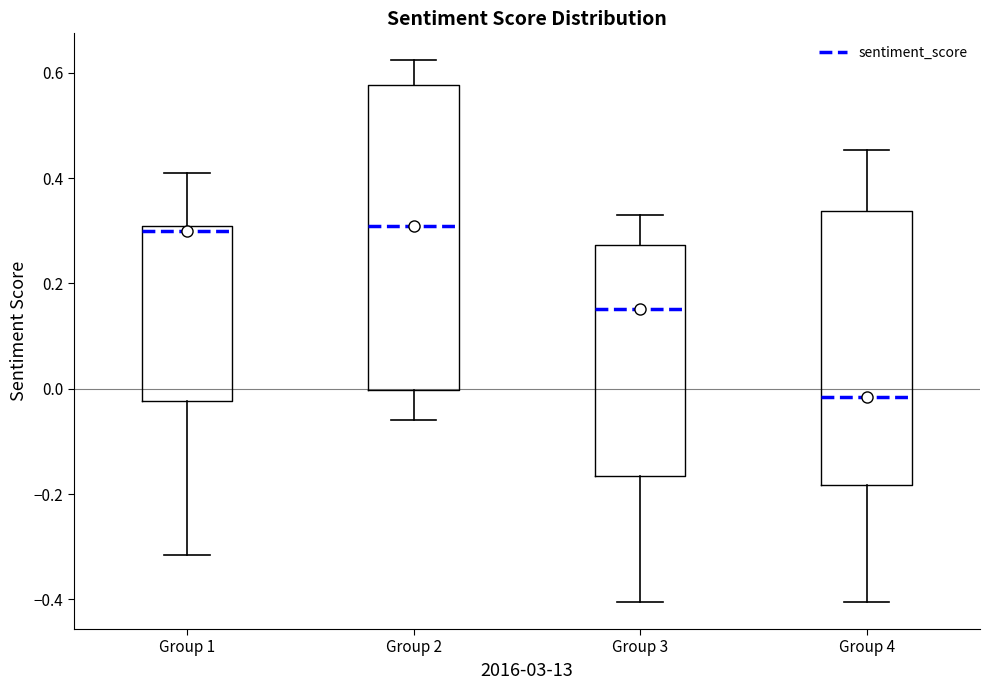

Reading left to right, transcribe this box plot: for each box, give where its median line is, the range the box spans, and where its two whiskers end, as read against the y-axis. The values are not printed on the chart, so give them approximately, as read against the axis.

Group 1: median 0.30 (just below the box's upper edge), box -0.02 to 0.30, whiskers -0.32 to 0.40
Group 2: median 0.30, box 0.00 to 0.58, whiskers -0.06 to 0.62
Group 3: median 0.16, box -0.16 to 0.28, whiskers -0.40 to 0.32
Group 4: median -0.02, box -0.18 to 0.34, whiskers -0.40 to 0.46